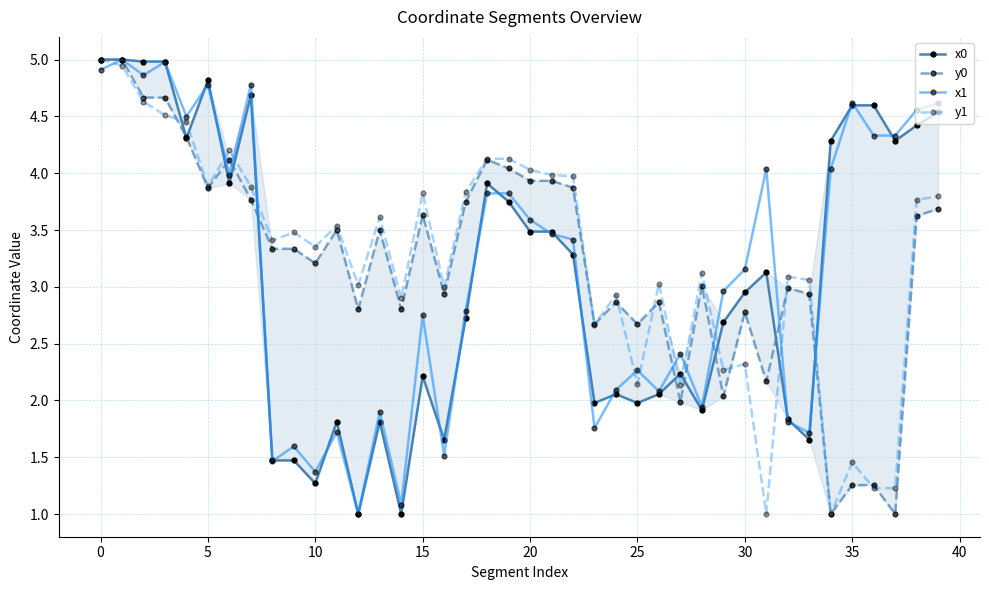

Read the x1 value at 19.

3.8